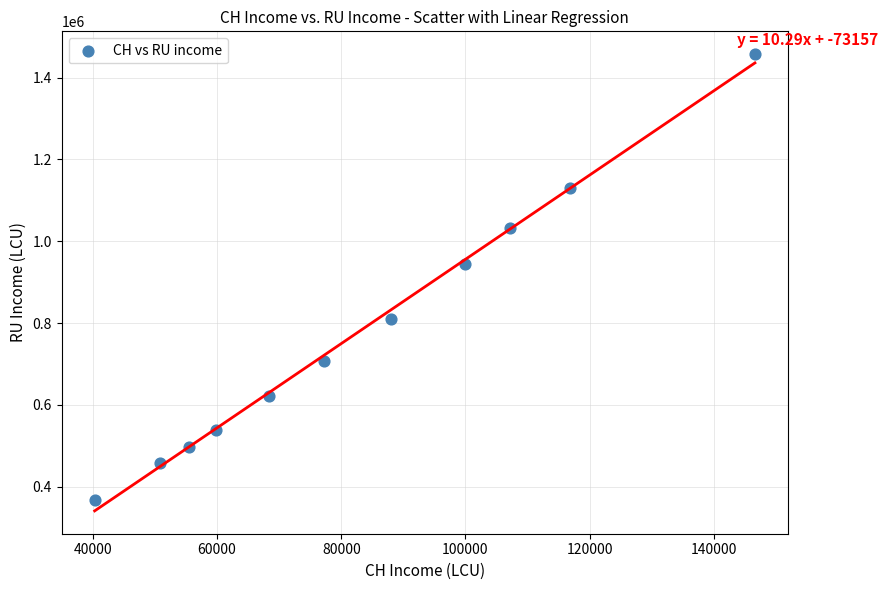

What is the range of X values (max minus min)?

106372.7